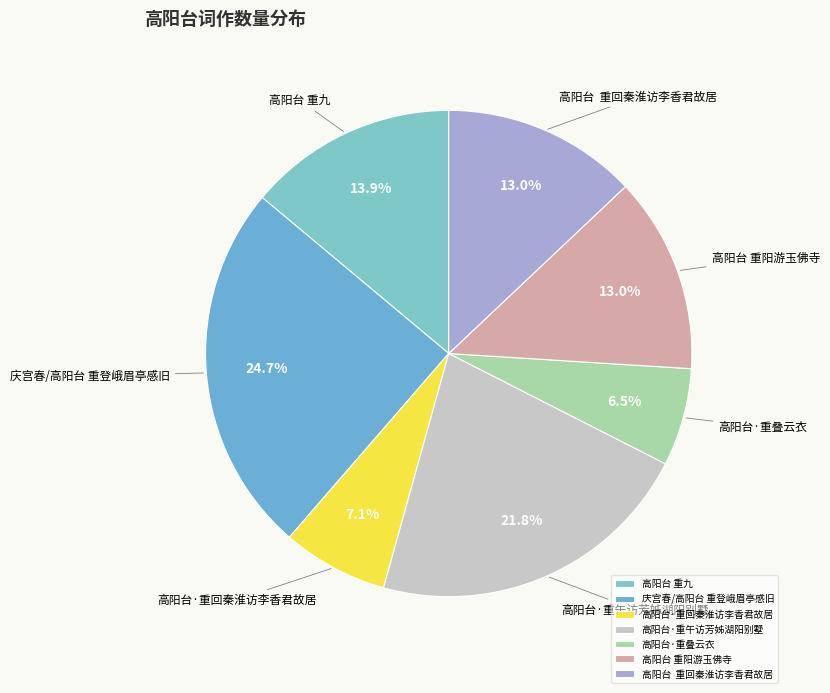

Count the number of slices in the pie.

7